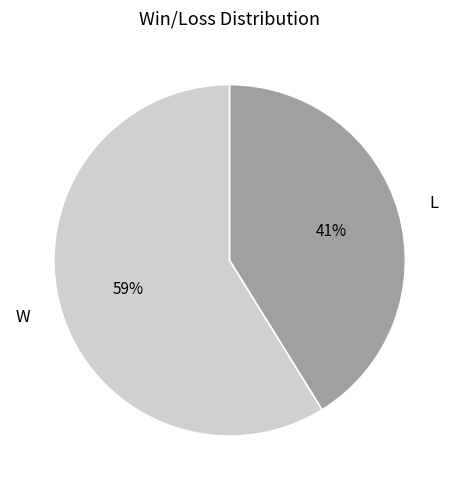

How many slices are in this pie chart?

2